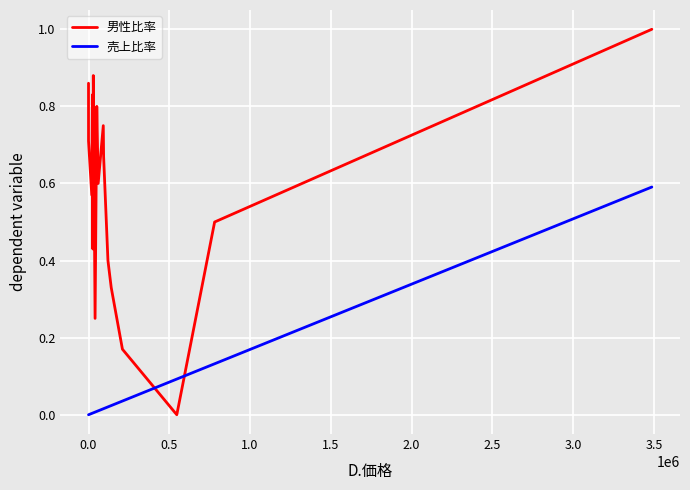

What is the difference between the maximum and minimum values in the 男性比率 series?

1.0